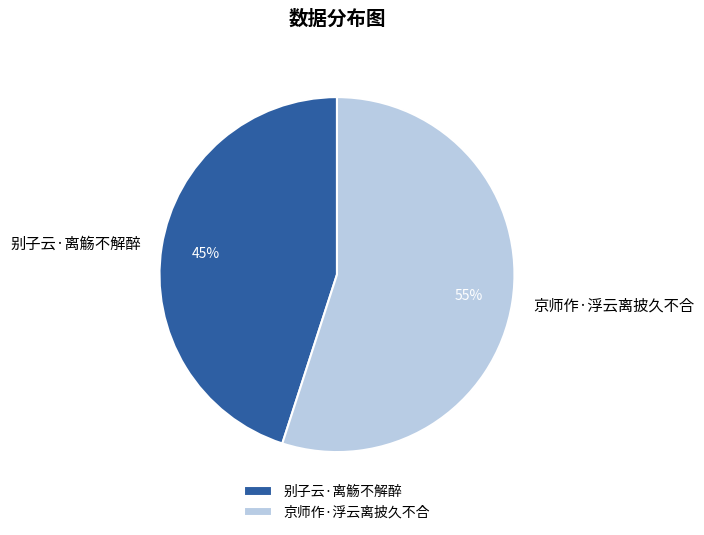

Rank the categories by value from lowest to highest.

别子云·离觞不解醉, 京师作·浮云离披久不合